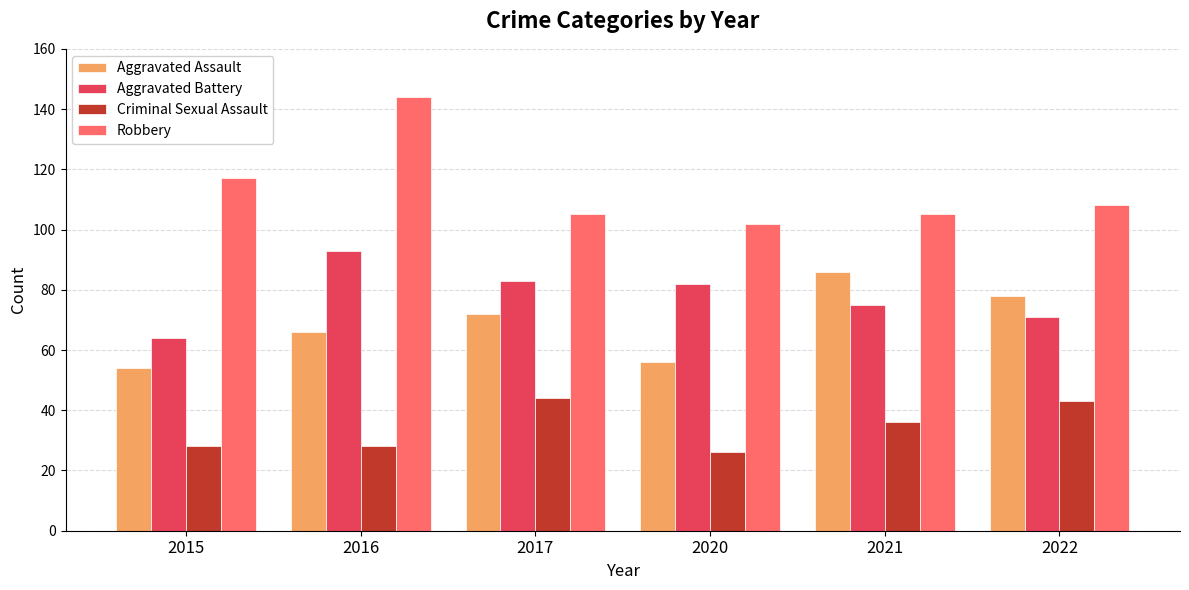

What is the value of the Robbery bar at the 2nd from the left?

144